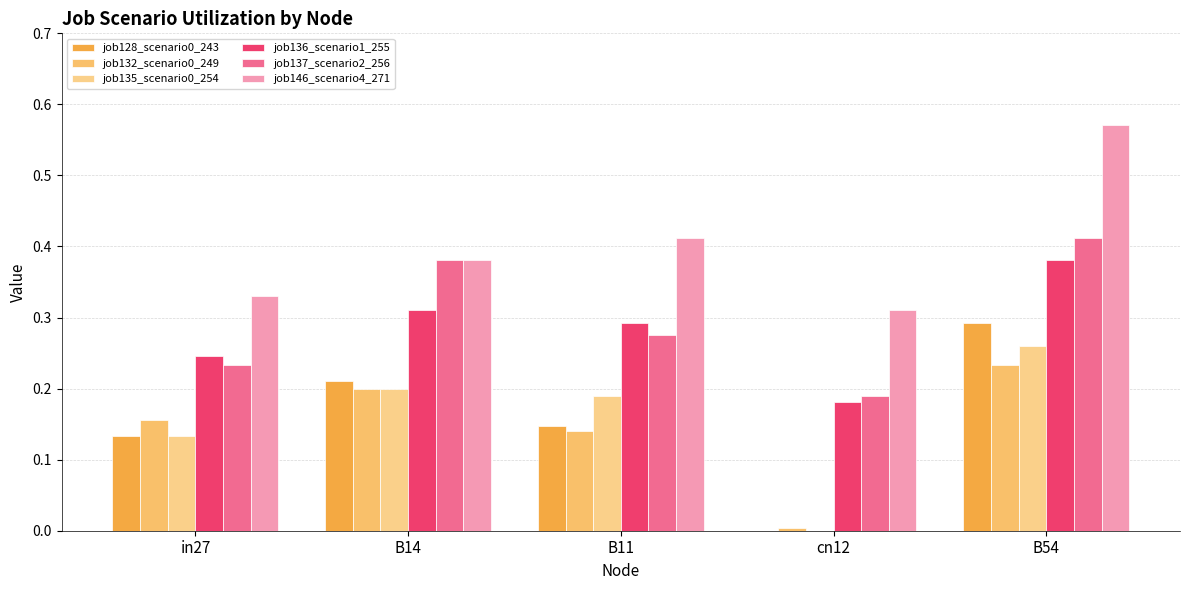

Reading right to left, list all the values displayed in this chart.

job128_scenario0_243: 0.3	0.0	0.1	0.2	0.1
job132_scenario0_249: 0.2	0.0	0.1	0.2	0.2
job135_scenario0_254: 0.3	0.0	0.2	0.2	0.1
job136_scenario1_255: 0.4	0.2	0.3	0.3	0.2
job137_scenario2_256: 0.4	0.2	0.3	0.4	0.2
job146_scenario4_271: 0.6	0.3	0.4	0.4	0.3